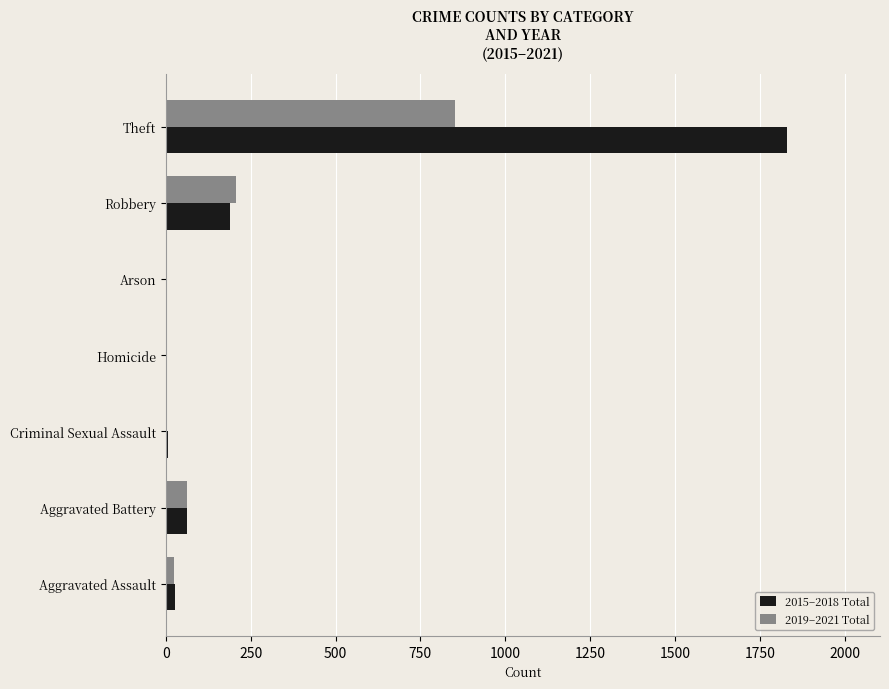

The 2019–2021 Total series shows 400 at Theft. True or false?

False